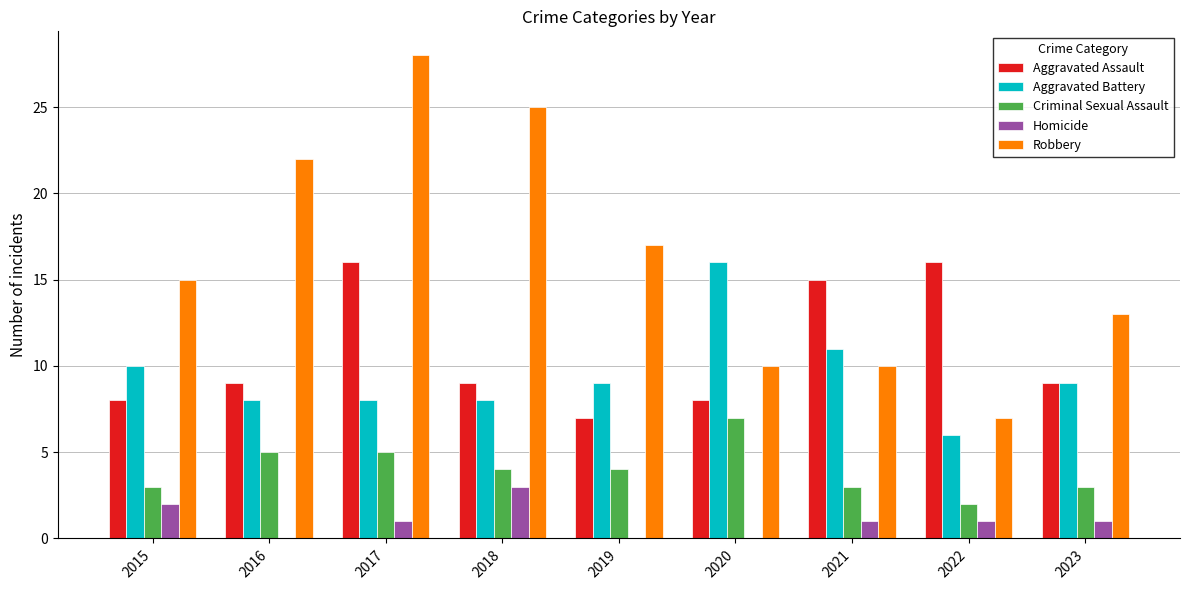

What is the sum of the Criminal Sexual Assault values at 2023 and 2020?

10